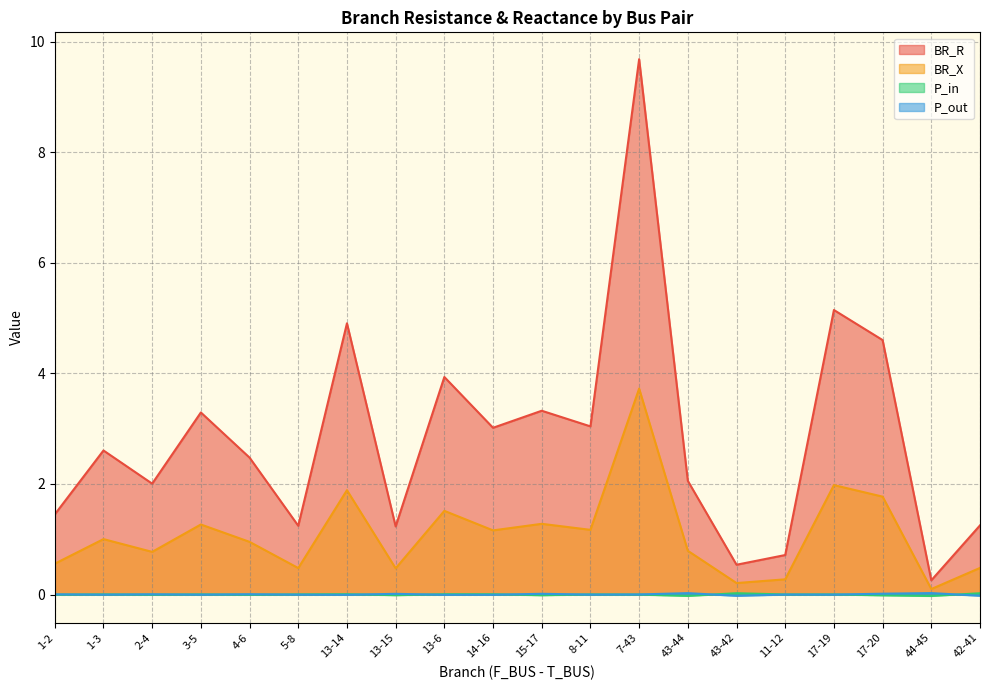

How many data points in BR_X are less than 1?

10